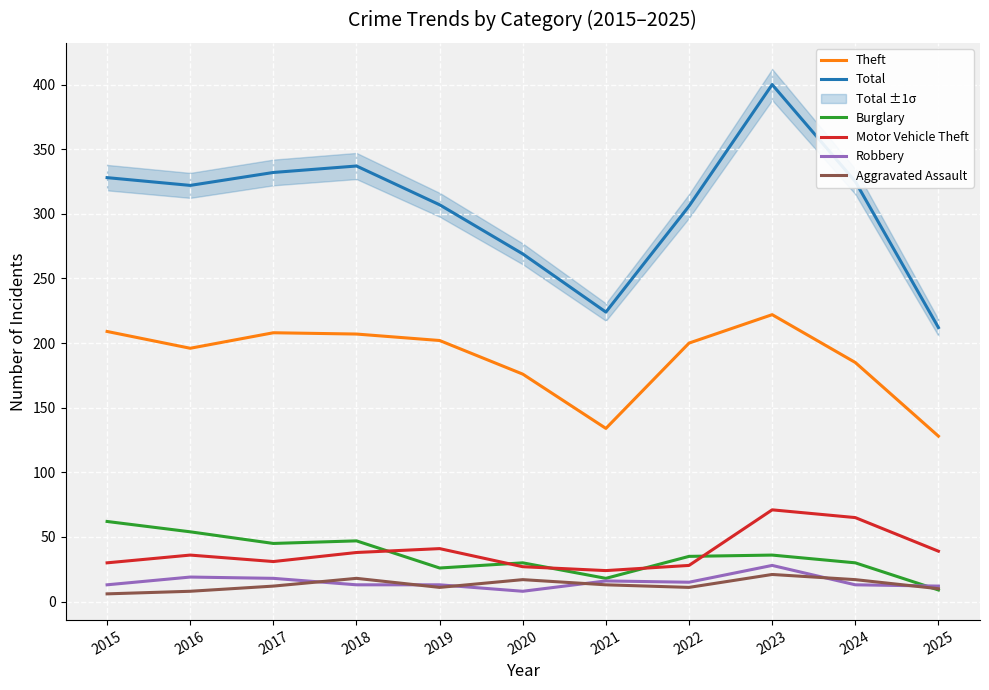

List the labels in order of Total value, smallest first.

2025, 2021, 2020, 2022, 2019, 2016, 2024, 2015, 2017, 2018, 2023